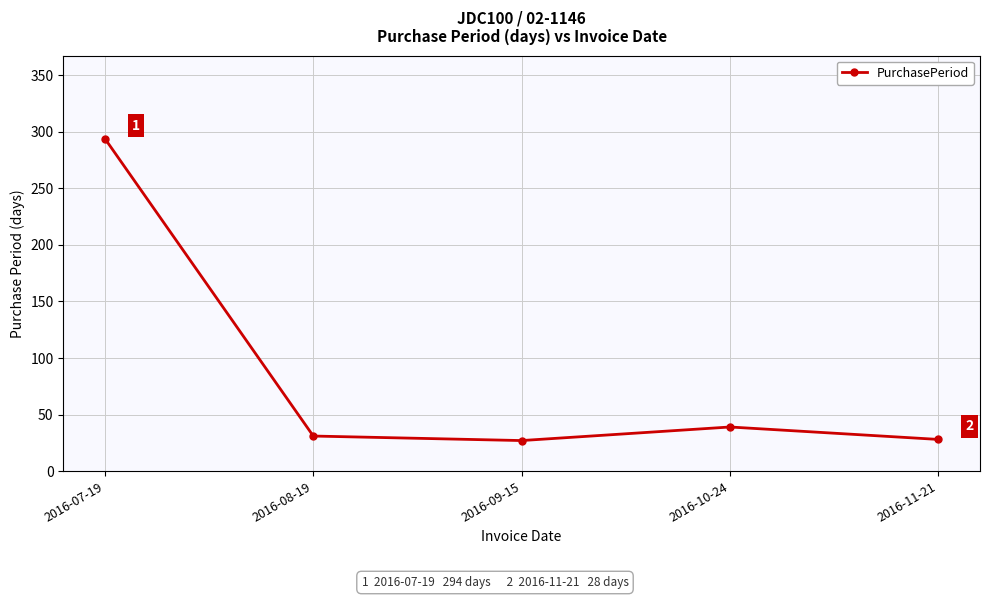

What is the maximum value shown in the chart?

294